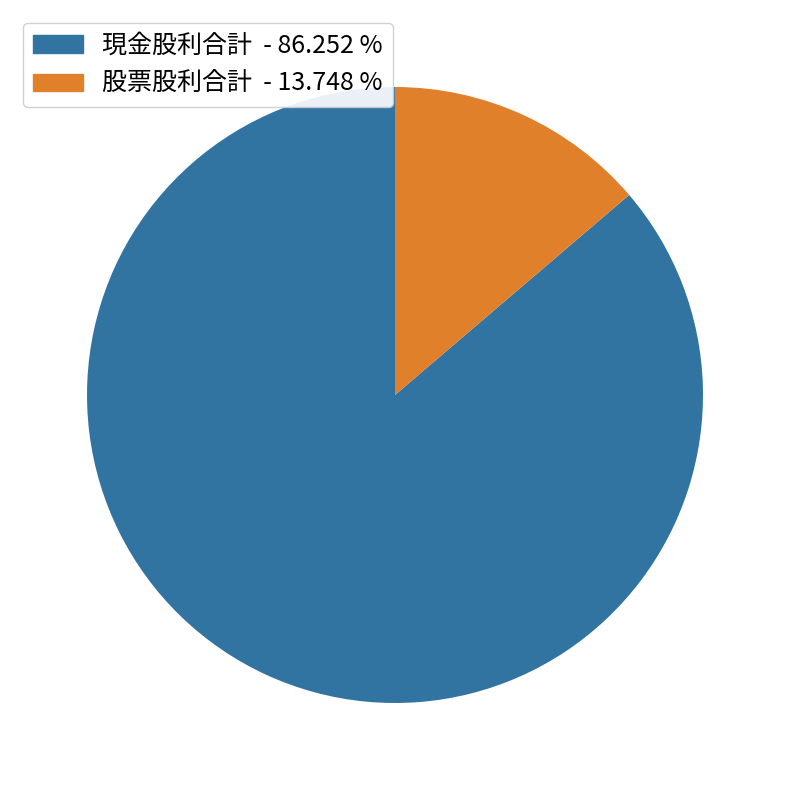

Is there a majority slice in this chart?

Yes